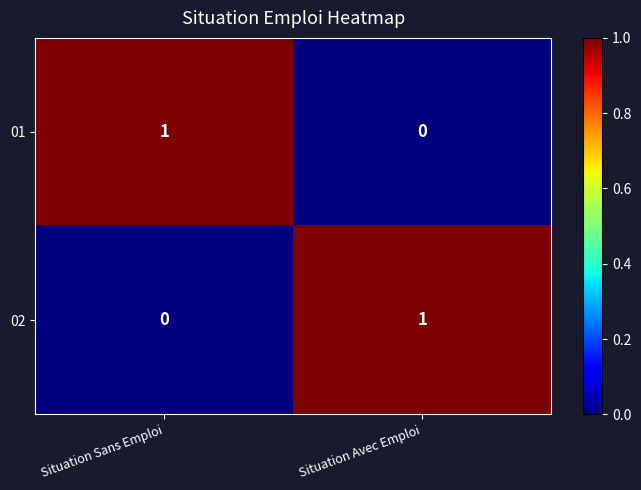

Rank the categories by 01 value from highest to lowest.

Situation Sans Emploi, Situation Avec Emploi